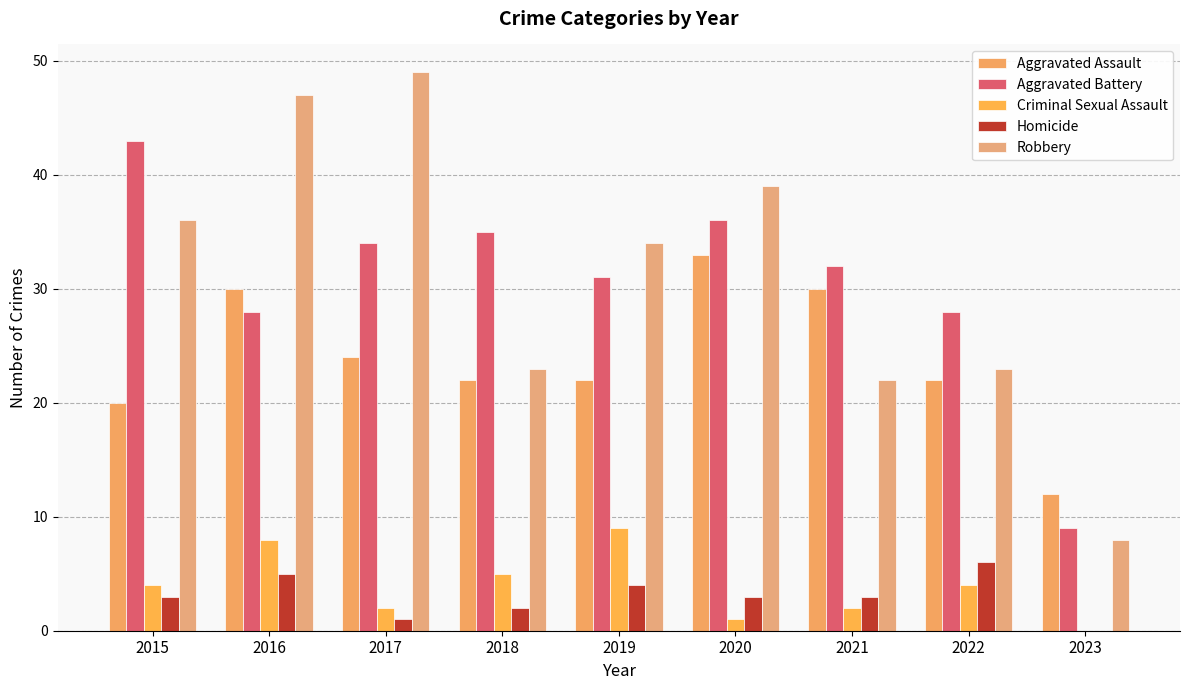

Reading left to right, extract all data points from this chart.

Aggravated Assault: 2015=20	2016=30	2017=24	2018=22	2019=22	2020=33	2021=30	2022=22	2023=12
Aggravated Battery: 2015=43	2016=28	2017=34	2018=35	2019=31	2020=36	2021=32	2022=28	2023=9
Criminal Sexual Assault: 2015=4	2016=8	2017=2	2018=5	2019=9	2020=1	2021=2	2022=4	2023=0
Homicide: 2015=3	2016=5	2017=1	2018=2	2019=4	2020=3	2021=3	2022=6	2023=0
Robbery: 2015=36	2016=47	2017=49	2018=23	2019=34	2020=39	2021=22	2022=23	2023=8